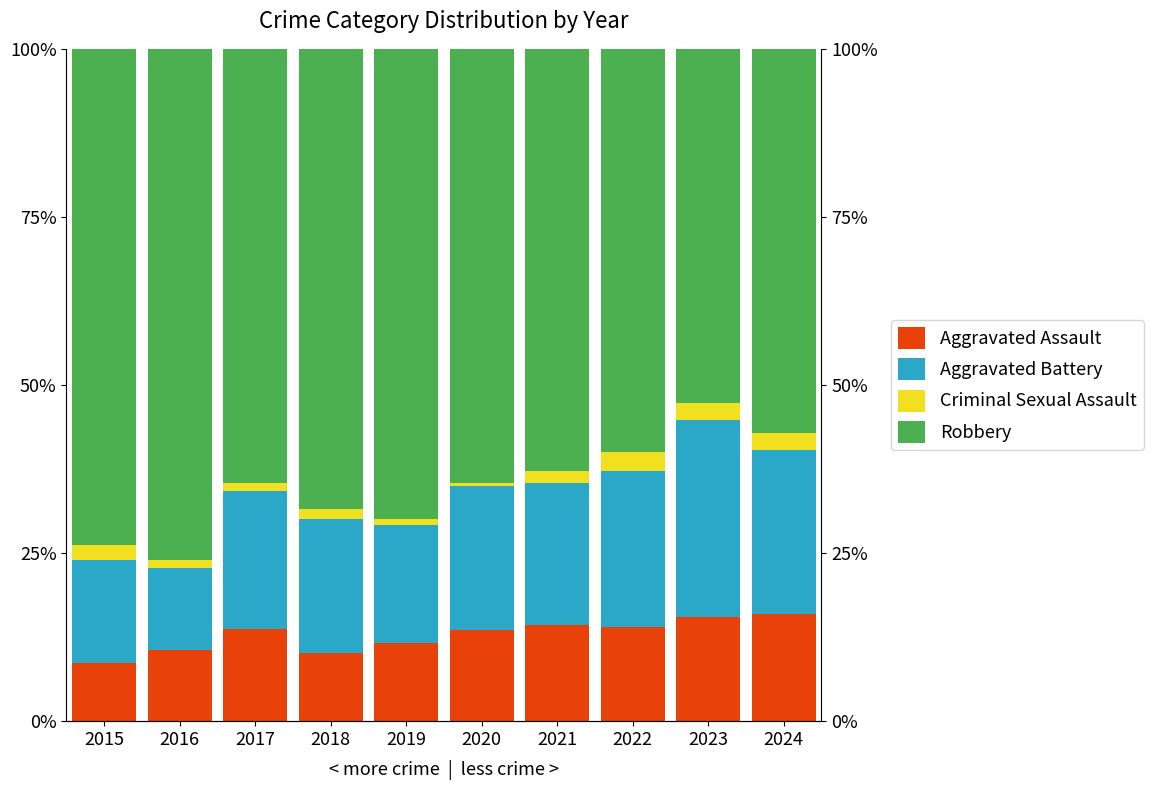

What is the difference between the maximum and minimum values in the Aggravated Assault series?

7.4